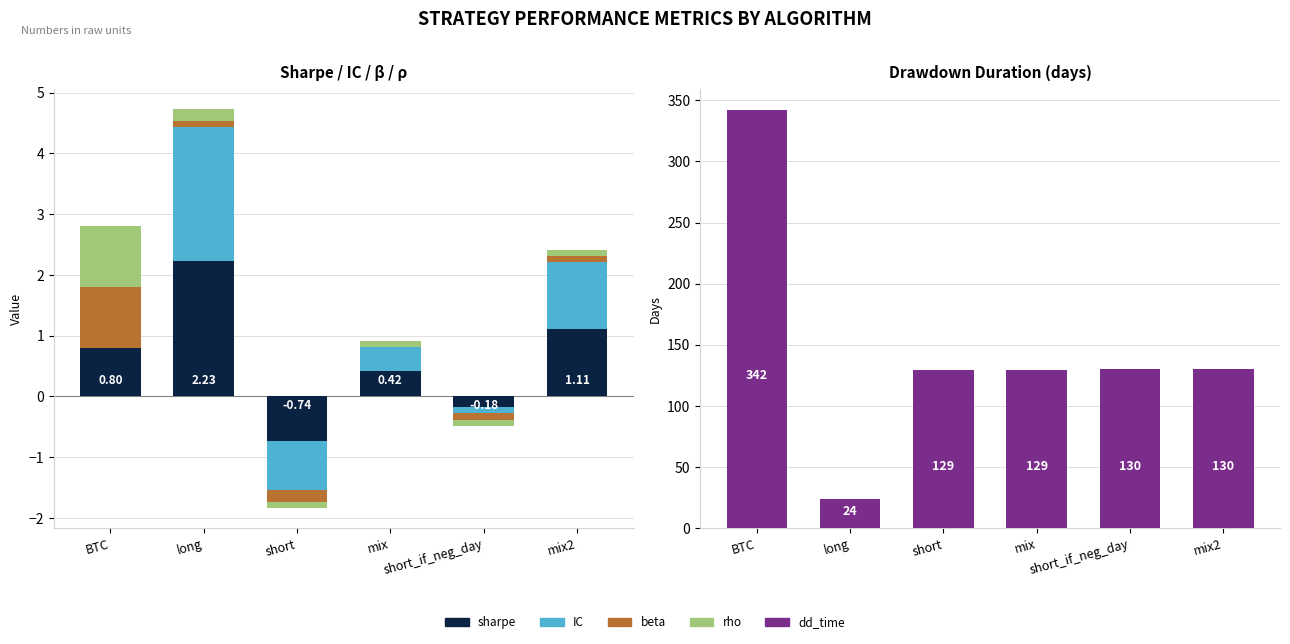

True or false: rho has a value of 0.1 at mix2.

True